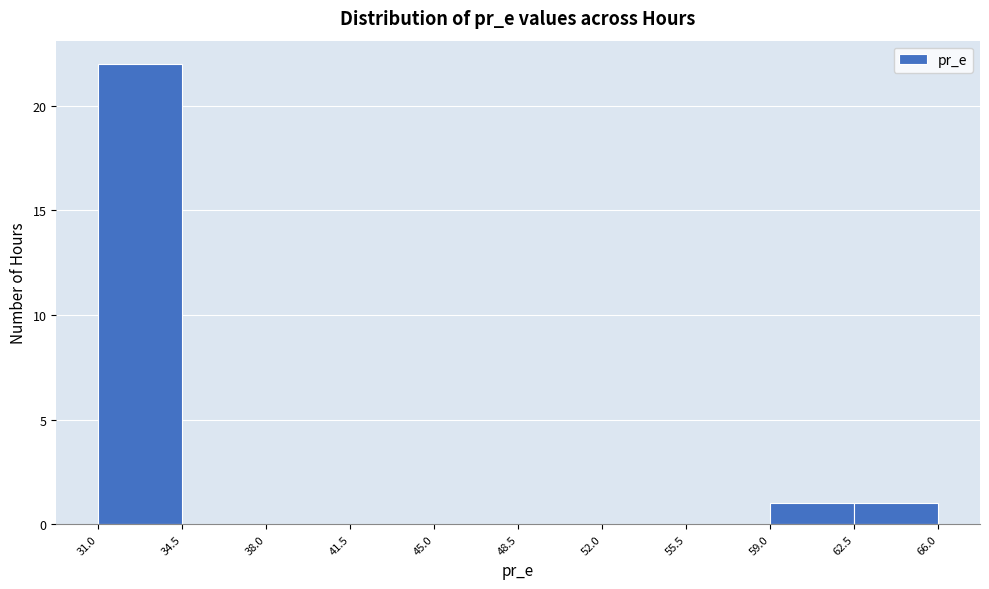

How tall is the bar that spans 62.5 to 66.0 on the x-axis? The values are not printed on the chart, so give them approximately, as read against the axis.

1